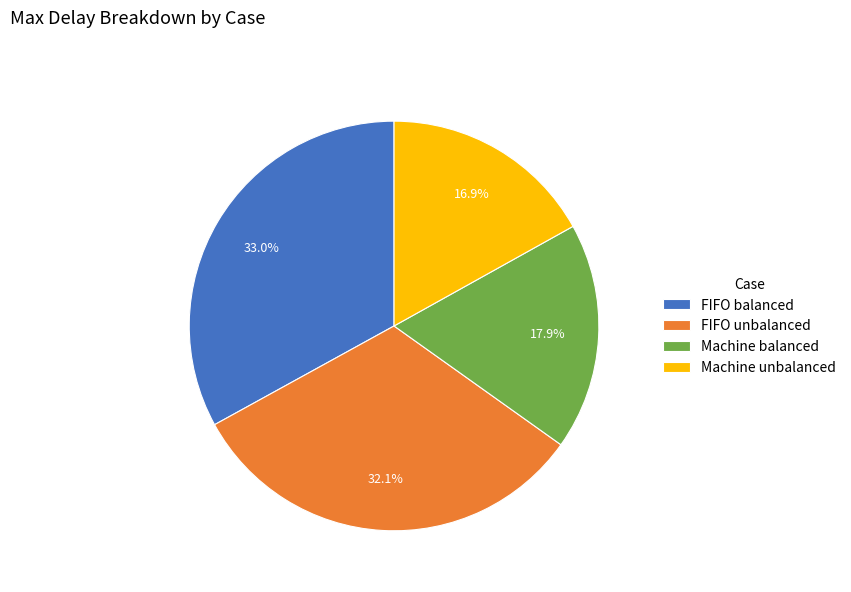

Is Machine unbalanced the majority of the pie?

No